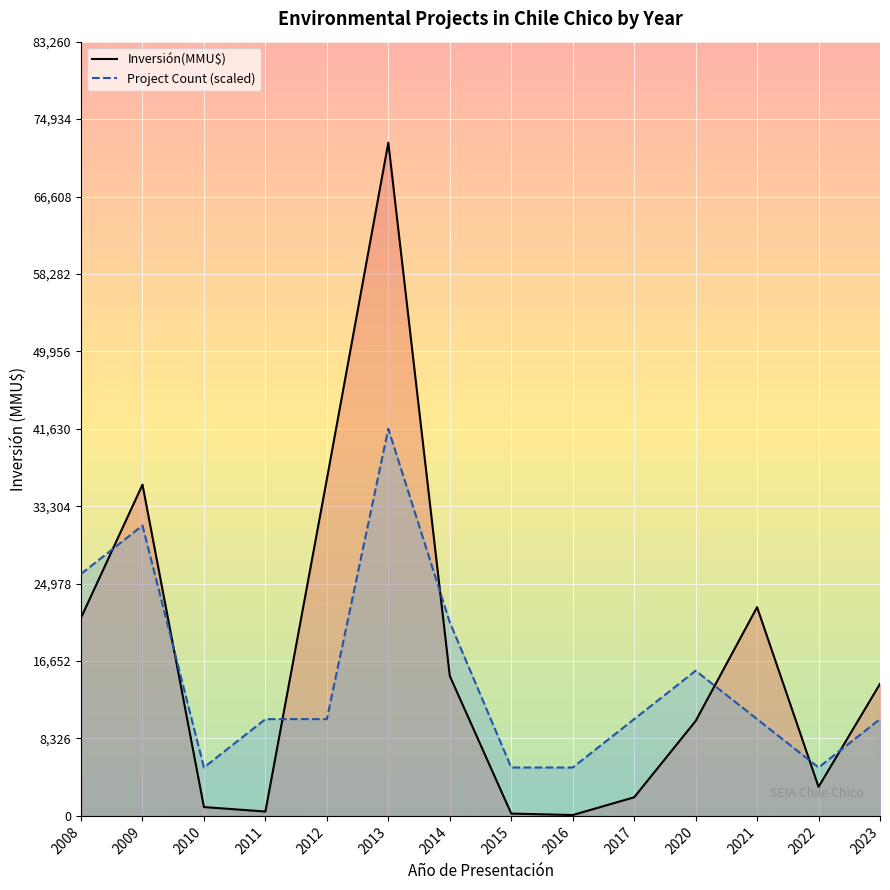

How many values in the Inversión(MMU$) series exceed 14200?

6